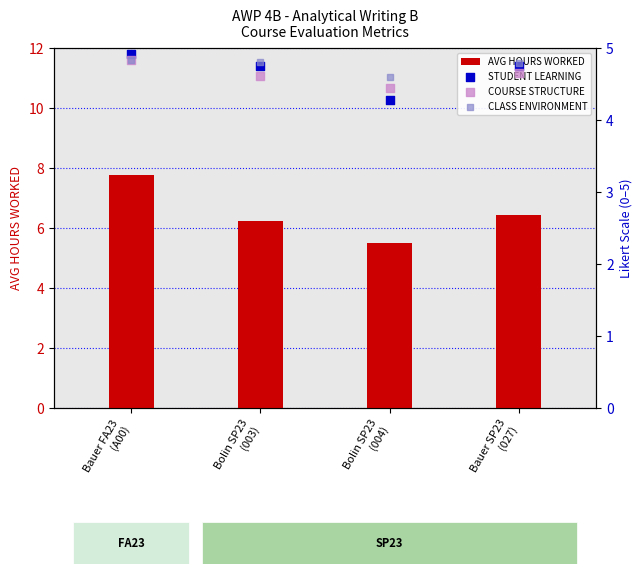

What is the total value across all series at Bauer FA23
(A00)?

22.4